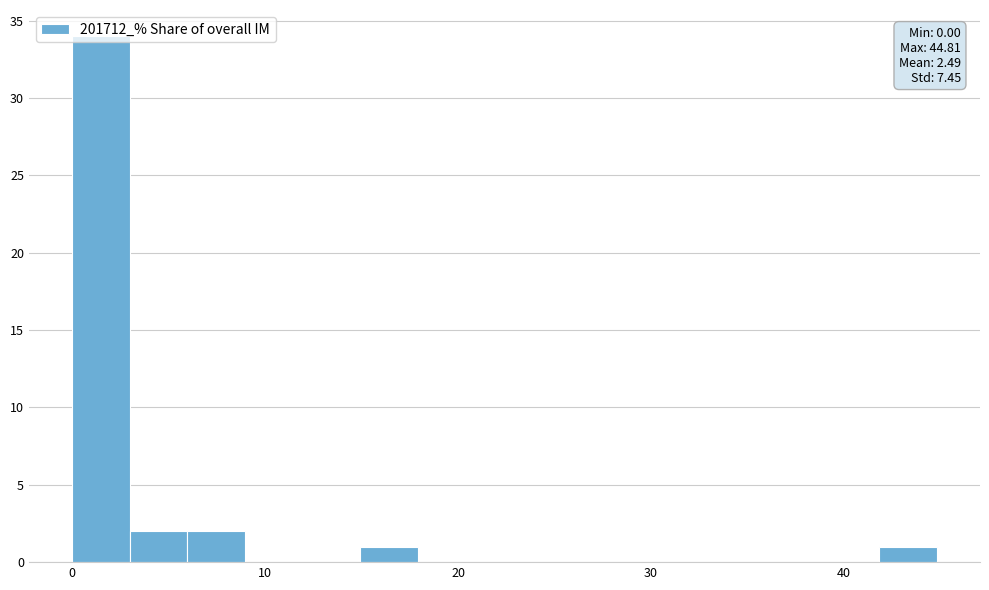

Around what value on the x-axis is the tallest bar? Give the approximate position of its centre, as read against the axis.

1